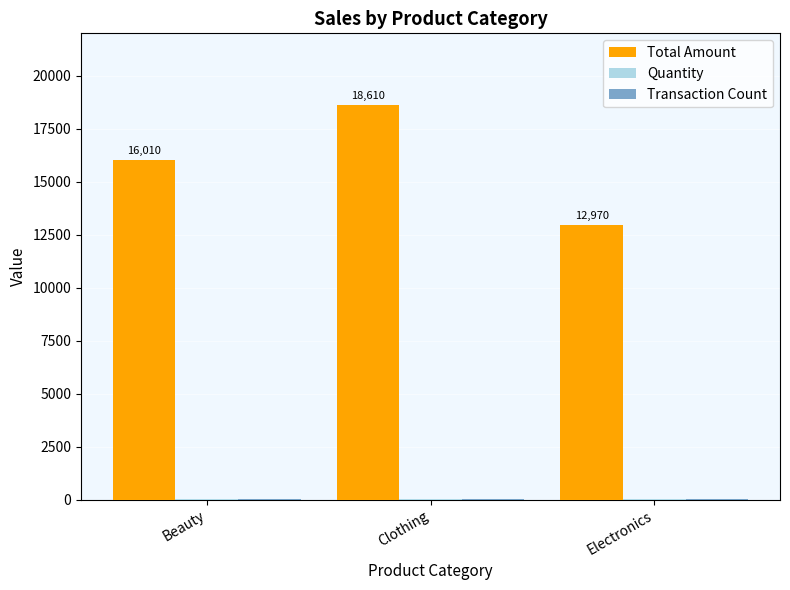

Is it true that Total Amount equals 16010 at Beauty?

True